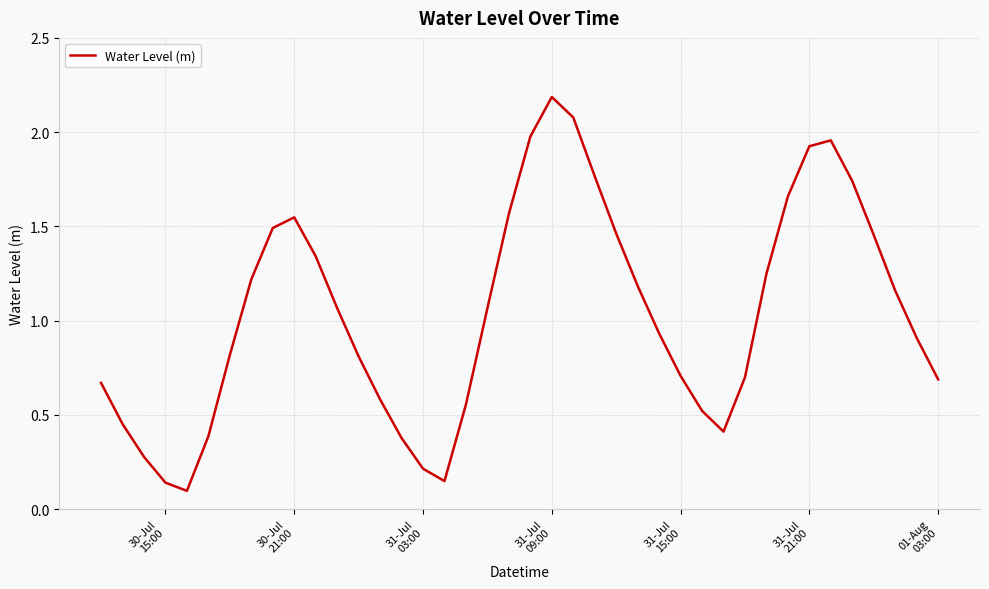

What is the difference between the maximum and minimum values?

2.1